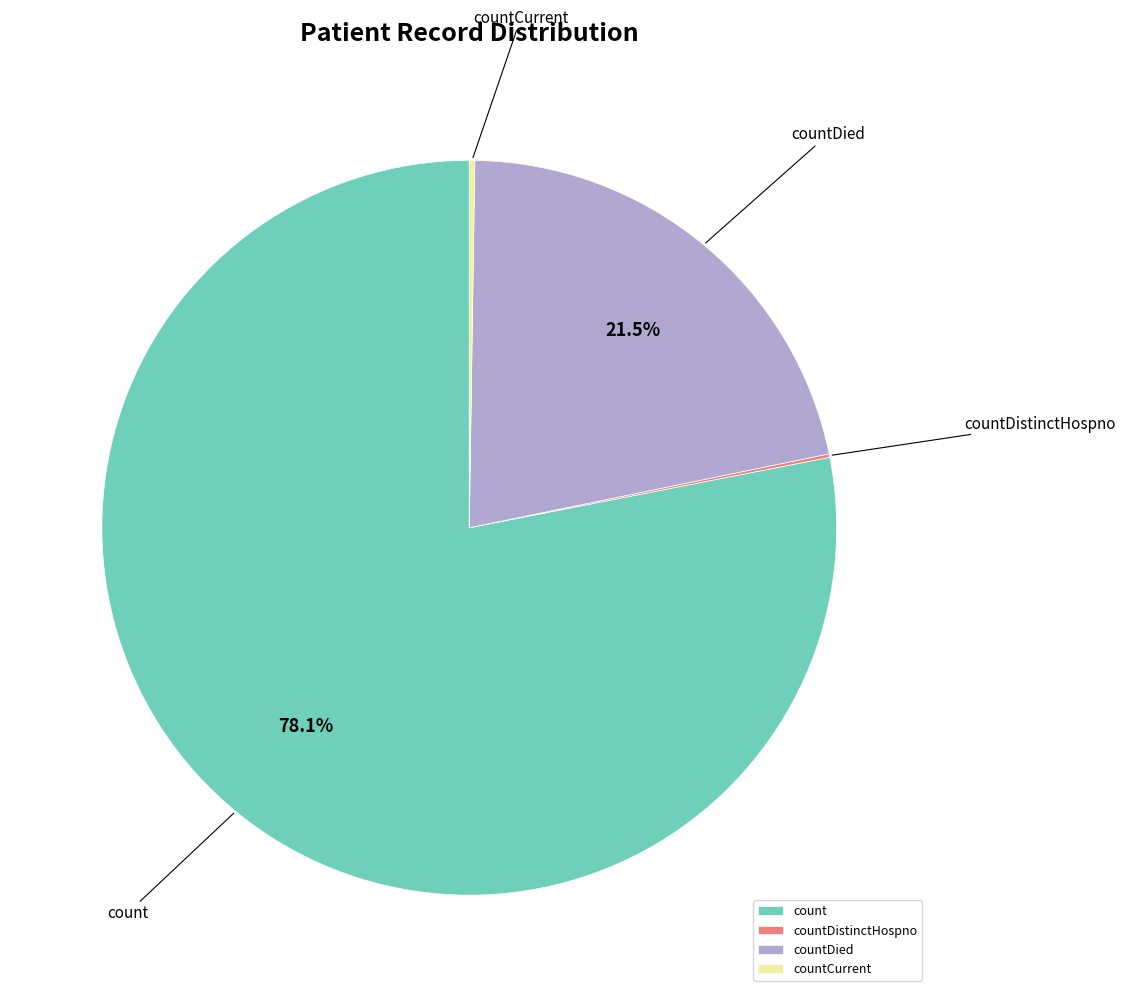

What is the largest slice in the pie chart?

count